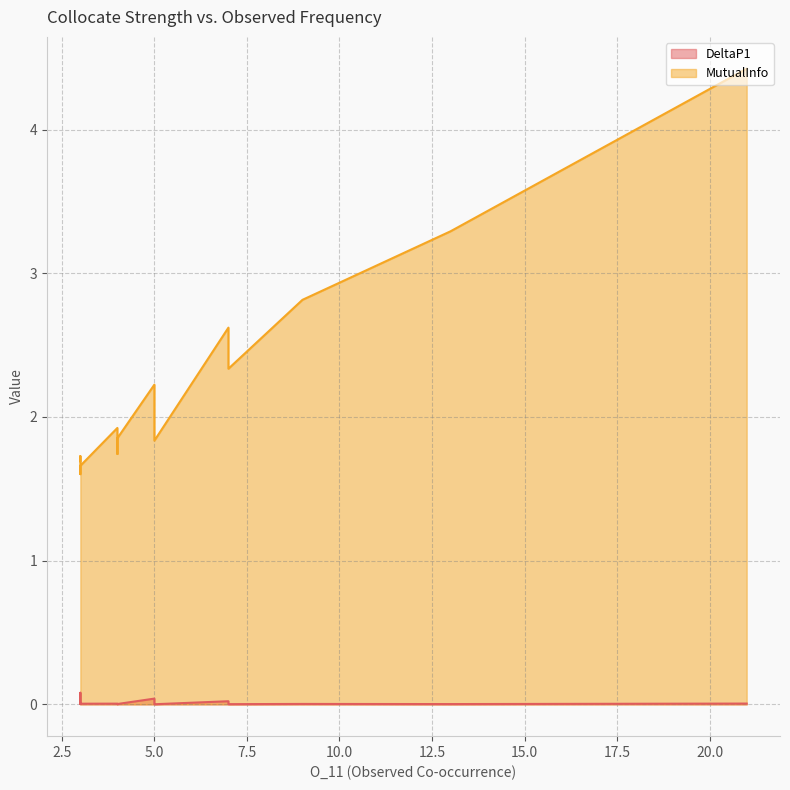

Which series has the largest range (max minus min)?

MutualInfo